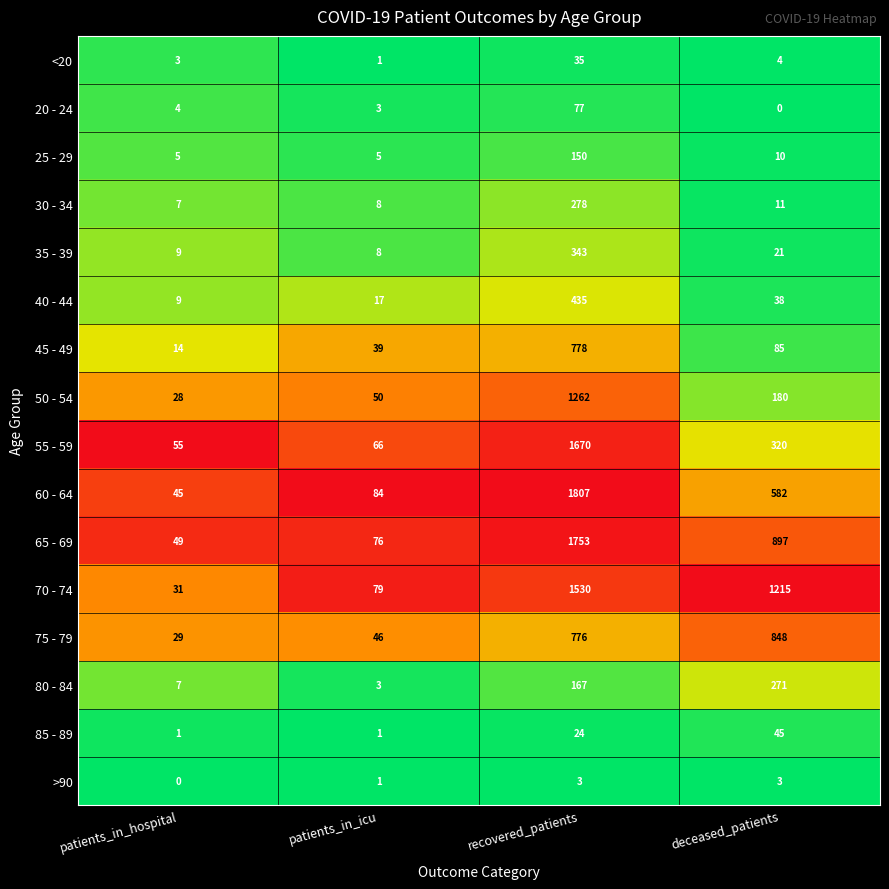

At which category does the chart reach its peak across all series?

recovered_patients